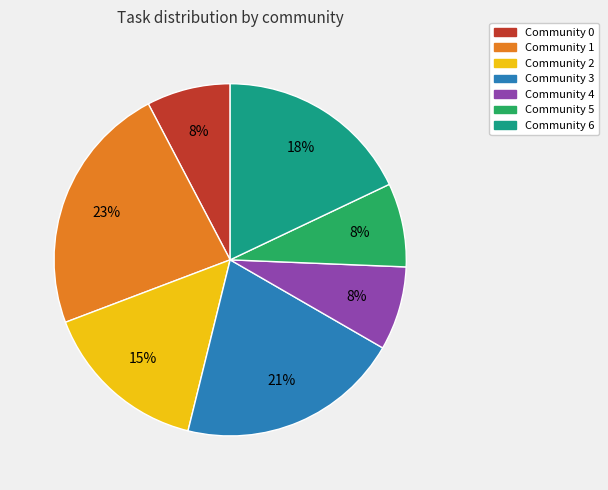

To the nearest percent, what is the difference between the Community 1 and Community 6 slice percentages?

5%